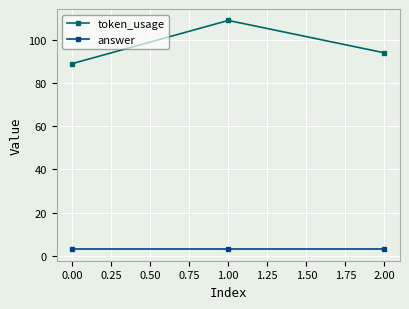

Which series has the largest range (max minus min)?

token_usage